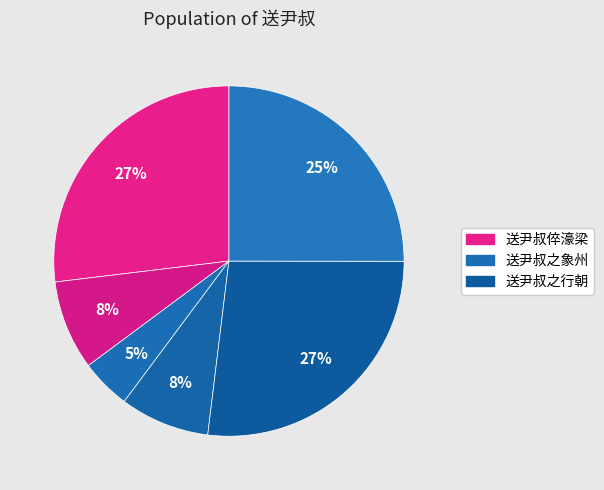

Is there a majority slice in this chart?

No